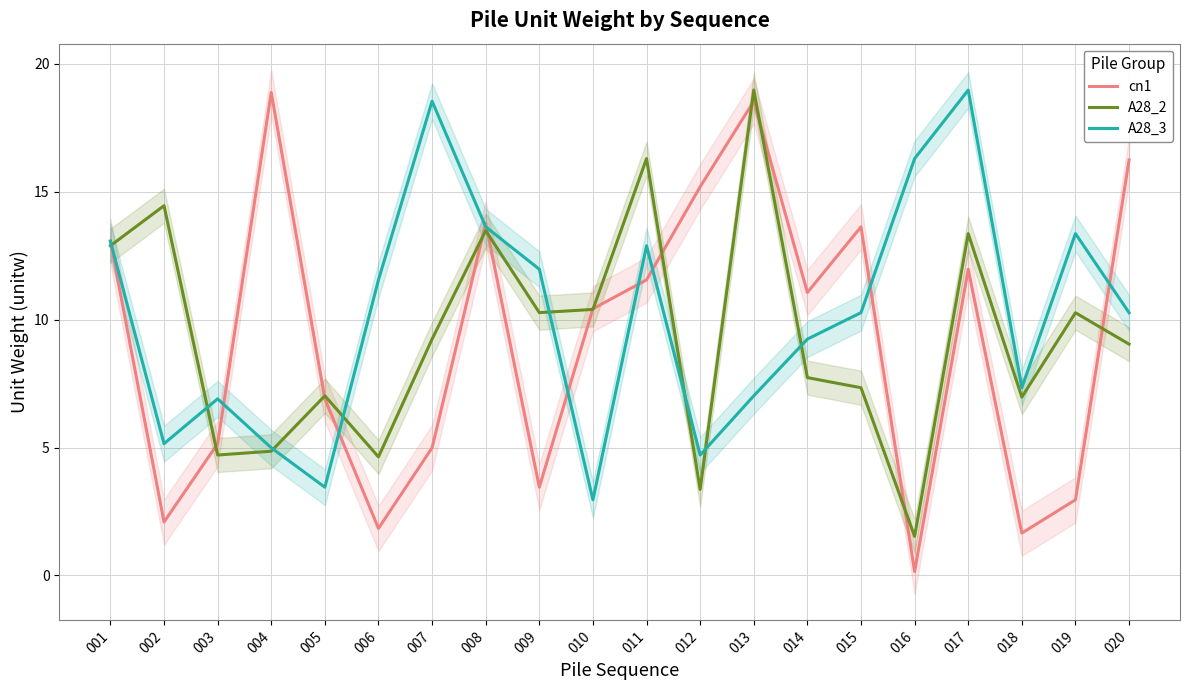

What is the sum of the A28_3 values at 017 and 020?

29.3